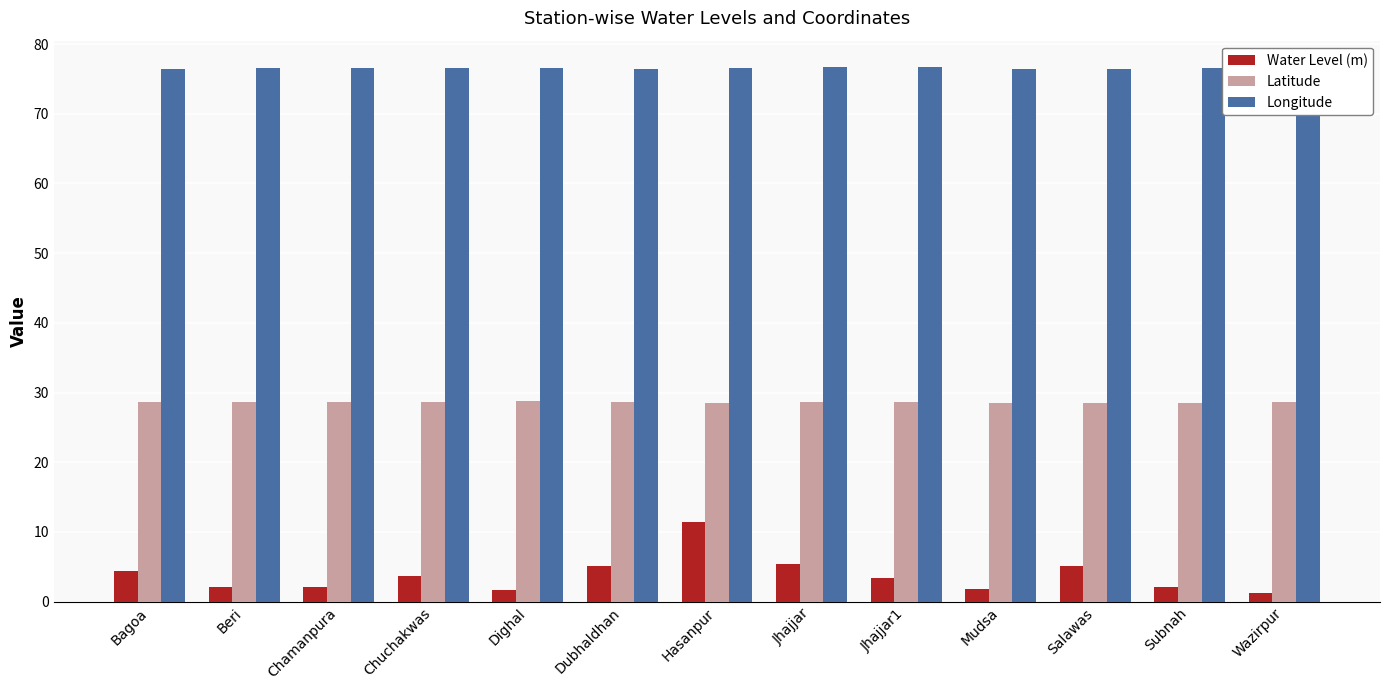

Between Jhajjar and Mudsa, which series saw the biggest shift?

Water Level (m)